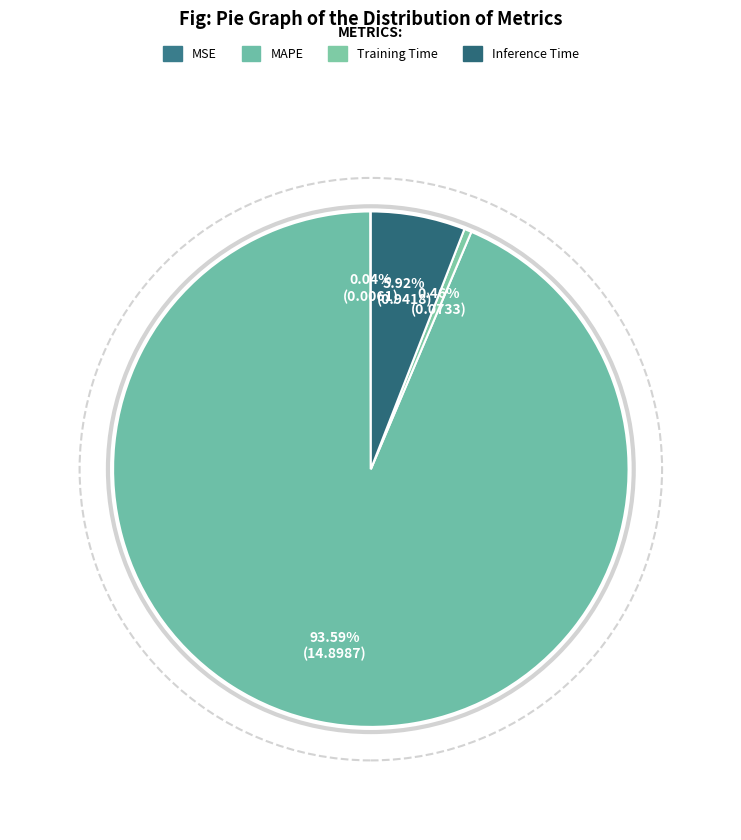

To the nearest percent, what is the difference between the largest and smallest slice percentages?

94%